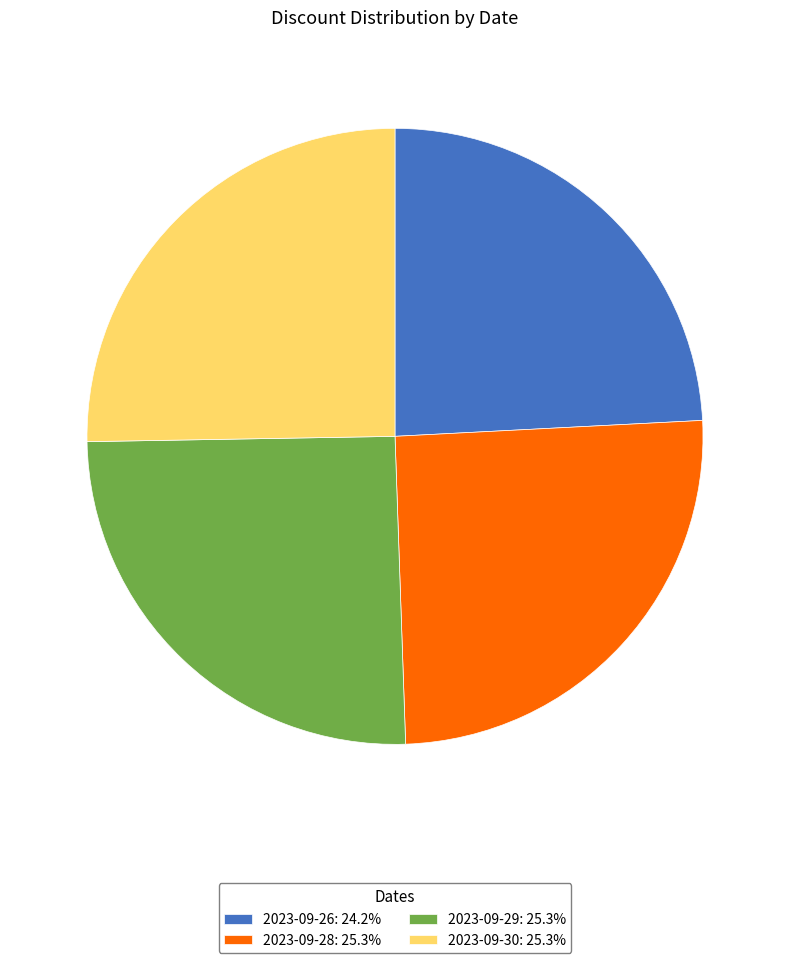

Do 2023-09-30: 25.3% and 2023-09-29: 25.3% together represent more than half of the pie?

Yes